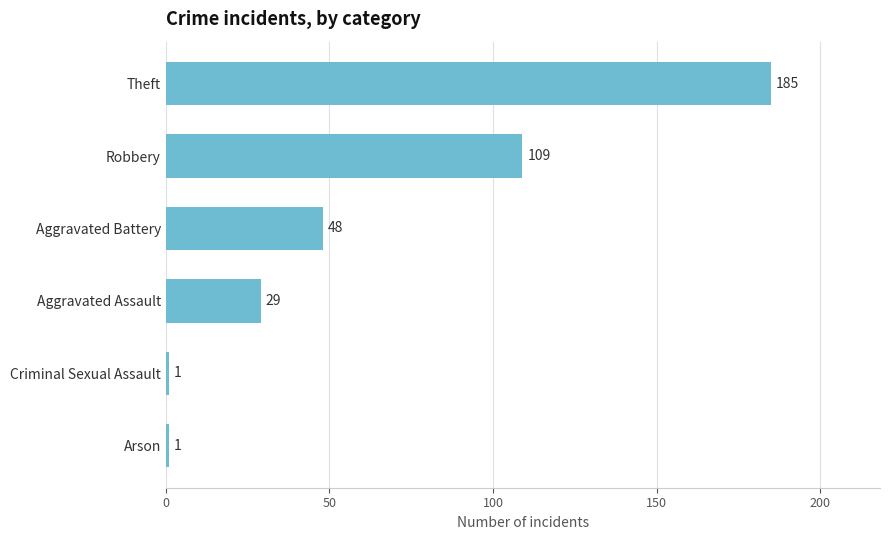

Which has a higher value, Arson or Theft?

Theft